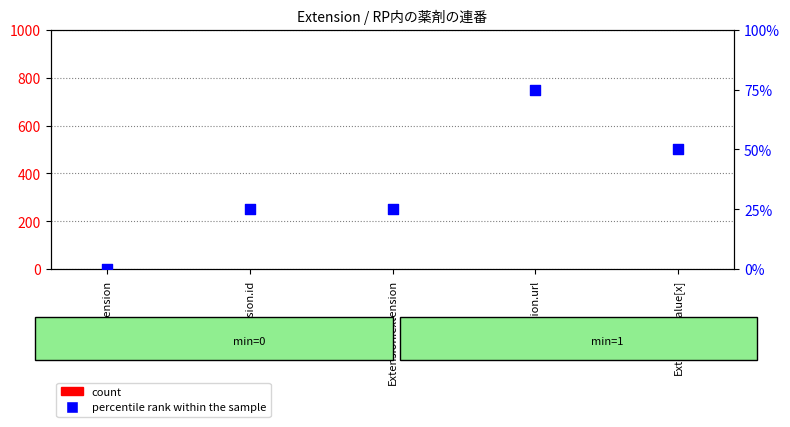

Which series has the largest total across all categories?

percentile rank within the sample